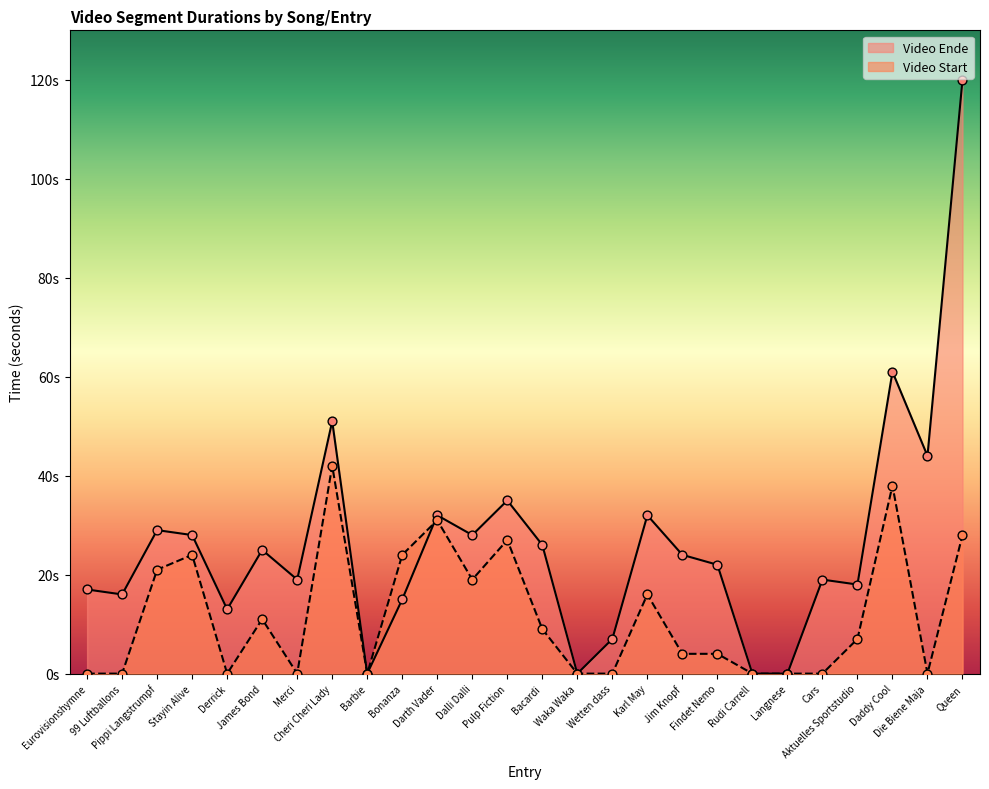

Which series has the largest total across all categories?

Video Ende